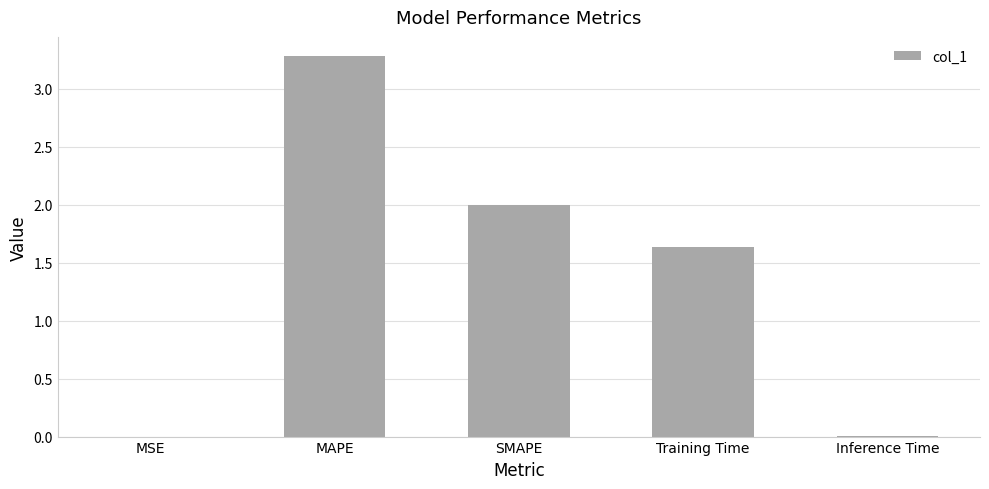

What is the sum of all values?

6.9